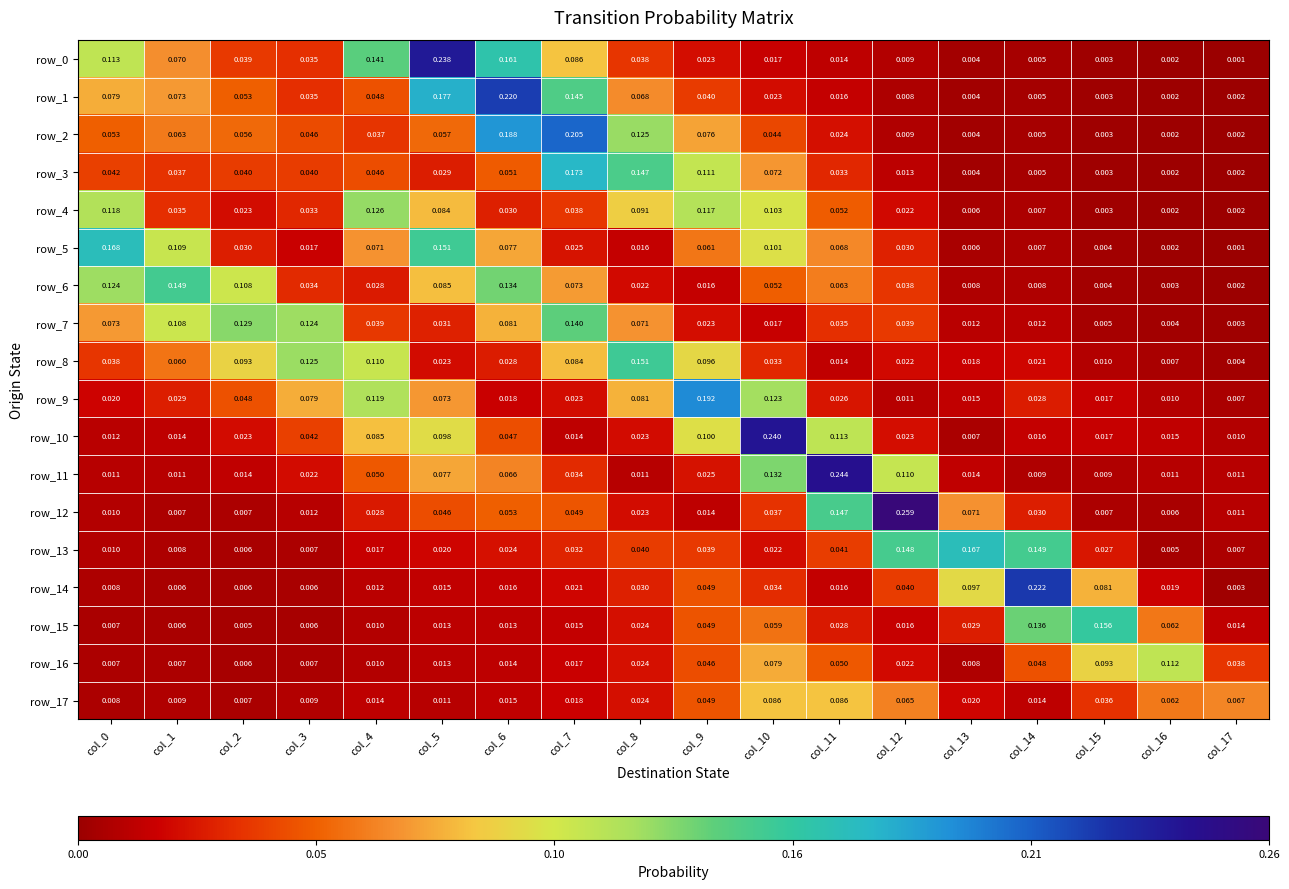

The value of row_6 at col_5 is 0.1. True or false?

True